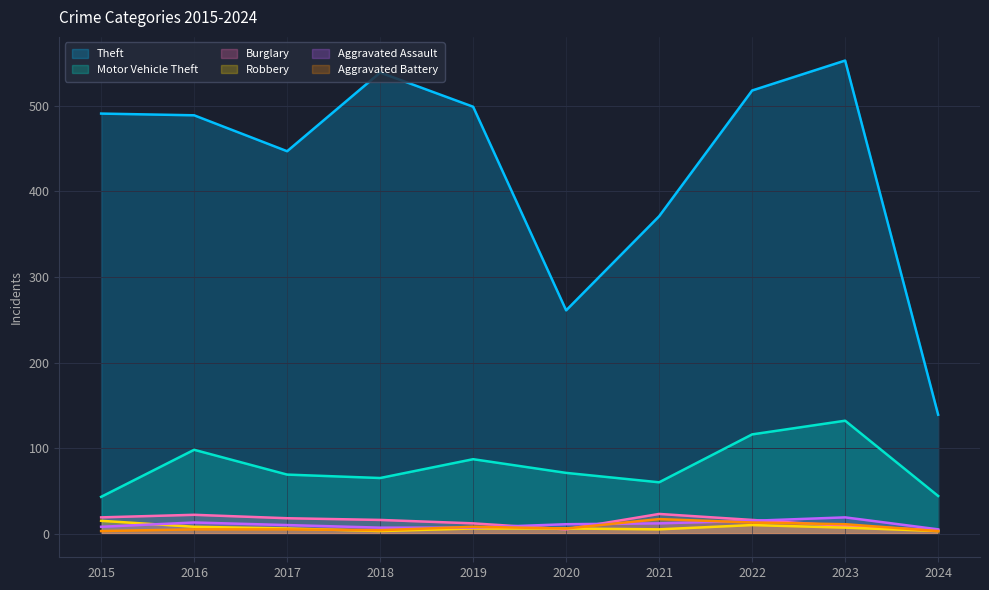

Where do Burglary and Aggravated Assault first cross each other?

2019 and 2020